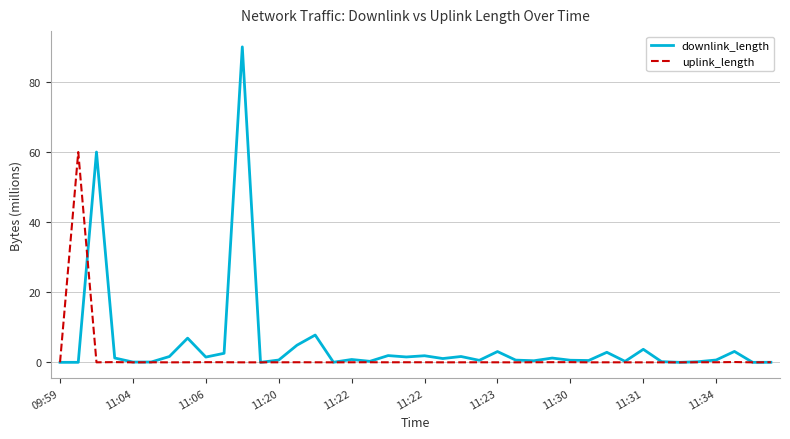

Which series has the largest total across all categories?

downlink_length